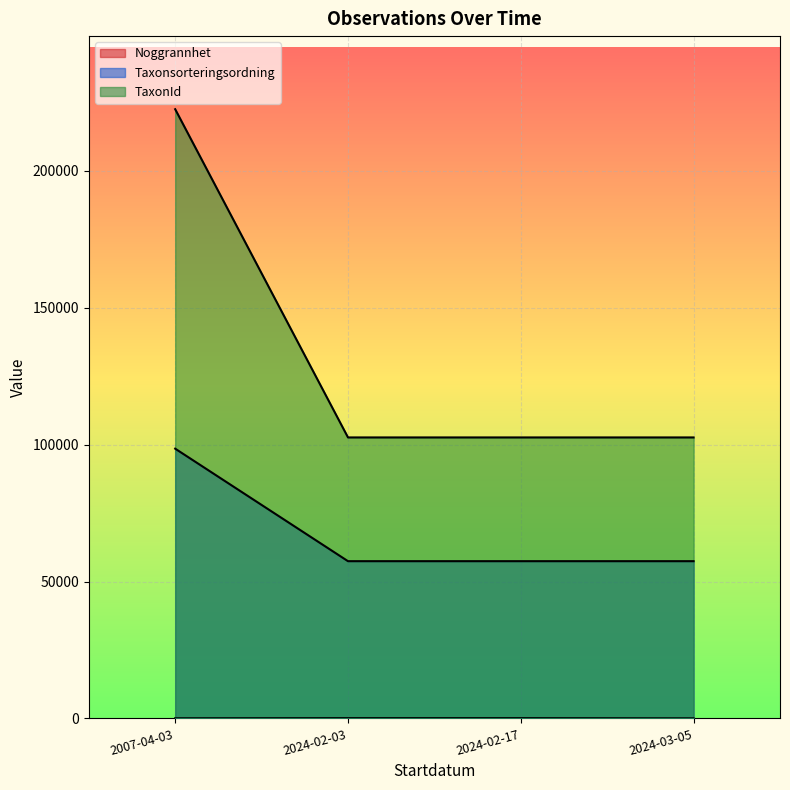

Which series has the largest range (max minus min)?

TaxonId